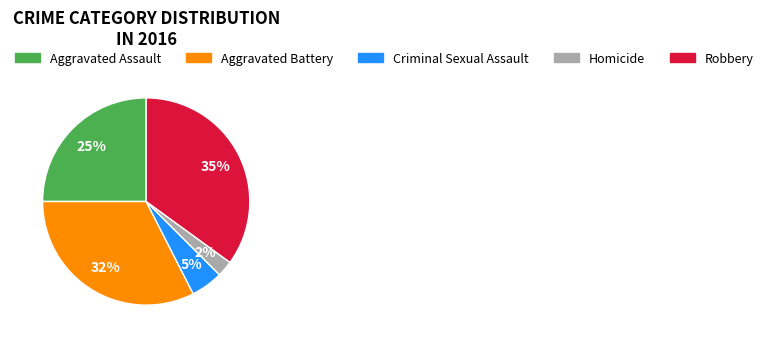

Rank the categories by value from lowest to highest.

Homicide, Criminal Sexual Assault, Aggravated Assault, Aggravated Battery, Robbery